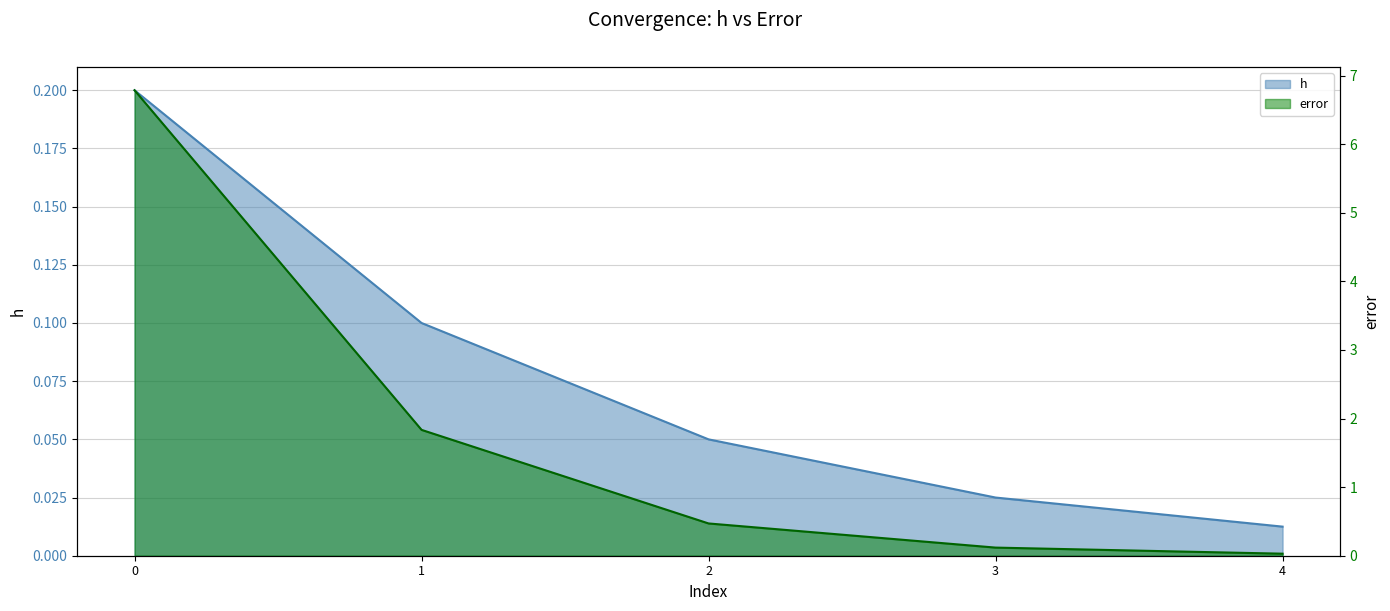

Count the number of categories in the chart.

5